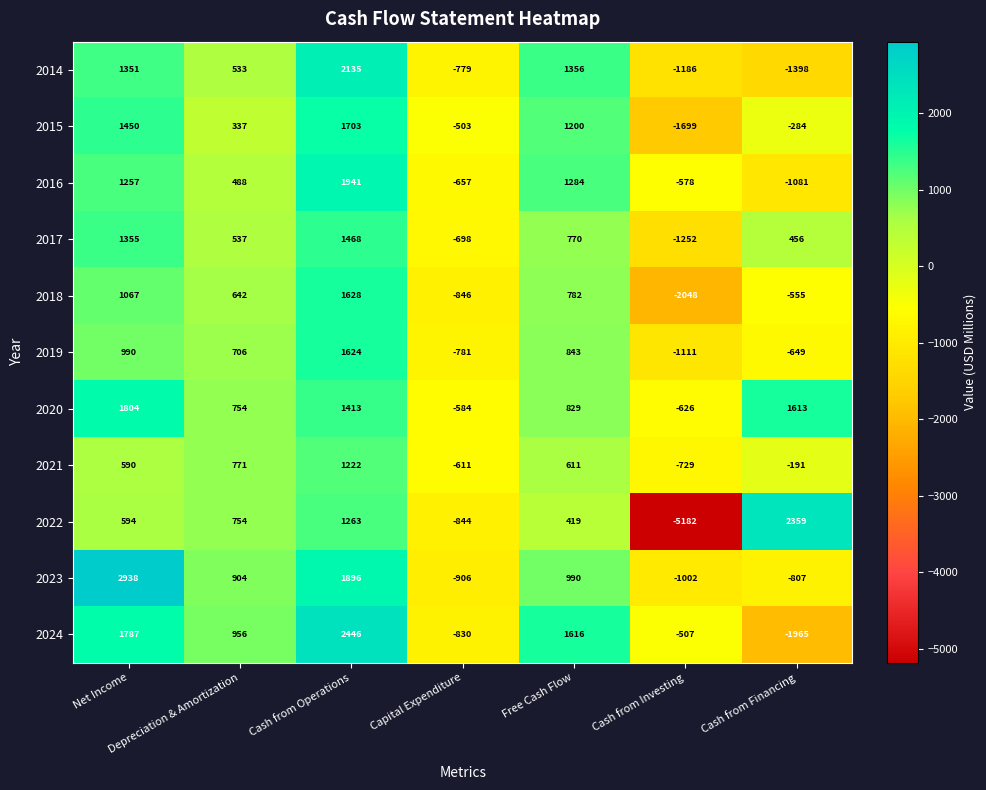

The 2021 series shows 448 at Cash from Operations. True or false?

False